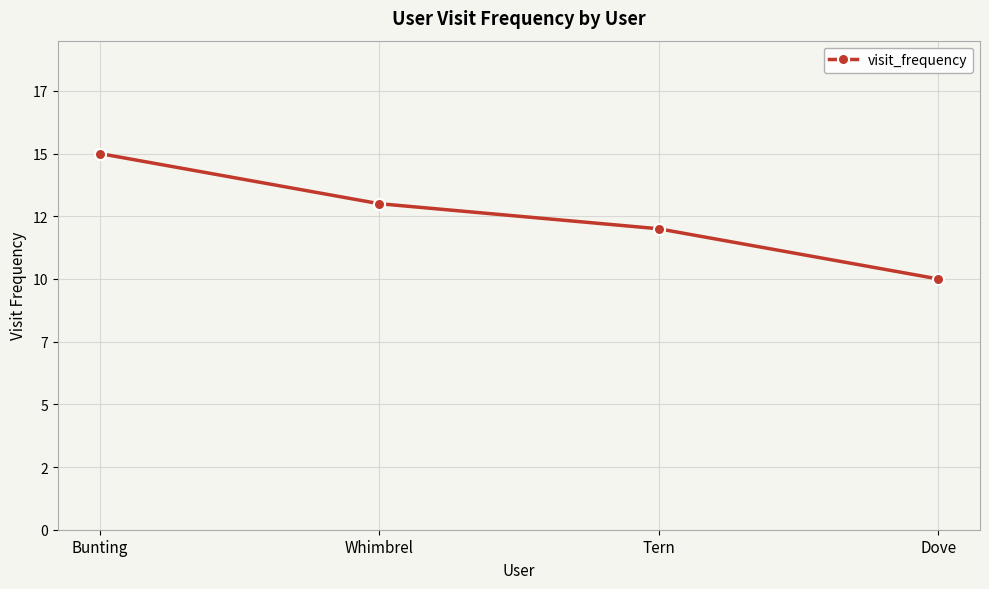

Does the chart have visible grid lines?

Yes